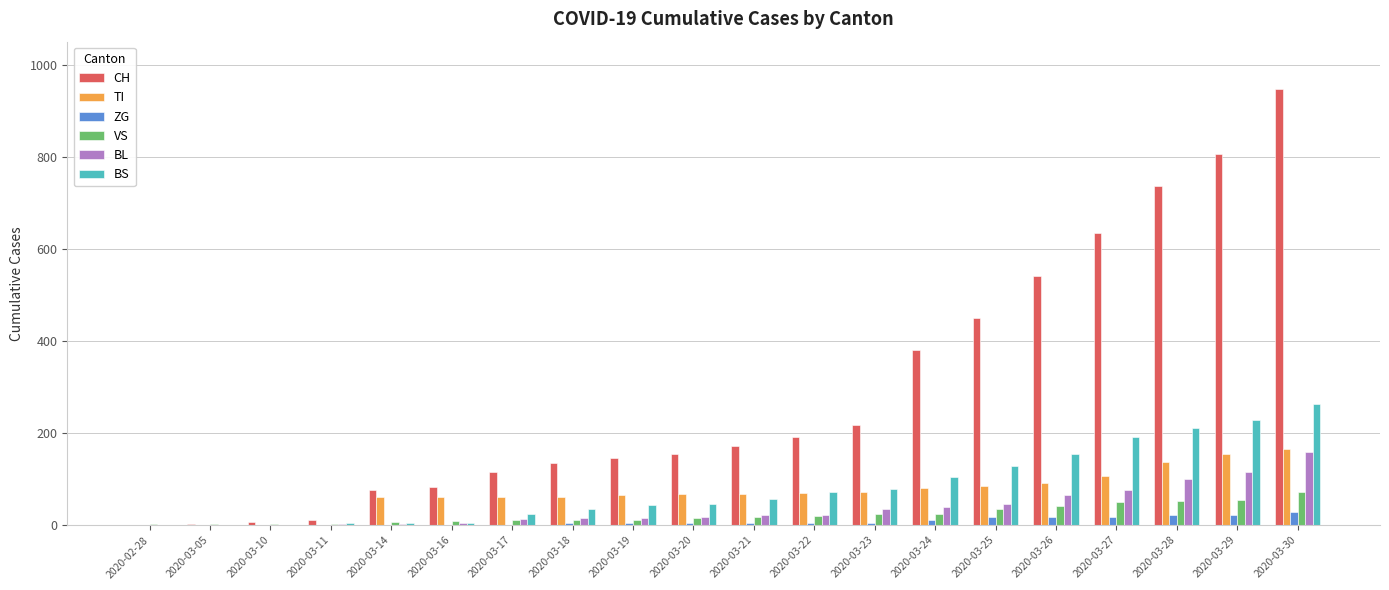

Are the bars grouped side by side (vs. stacked)?

Yes